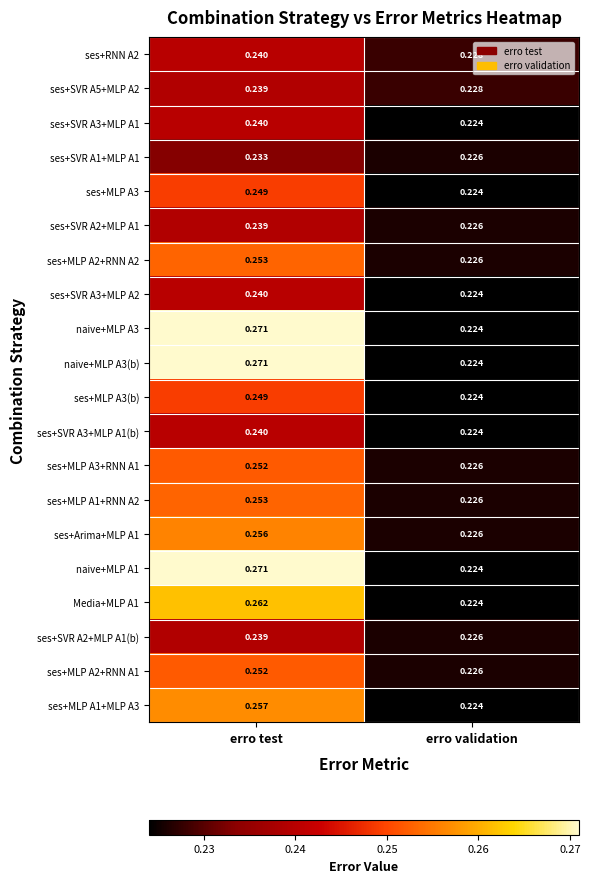

Which category has the lowest value in the naive+MLP A3(b) series?

erro validation